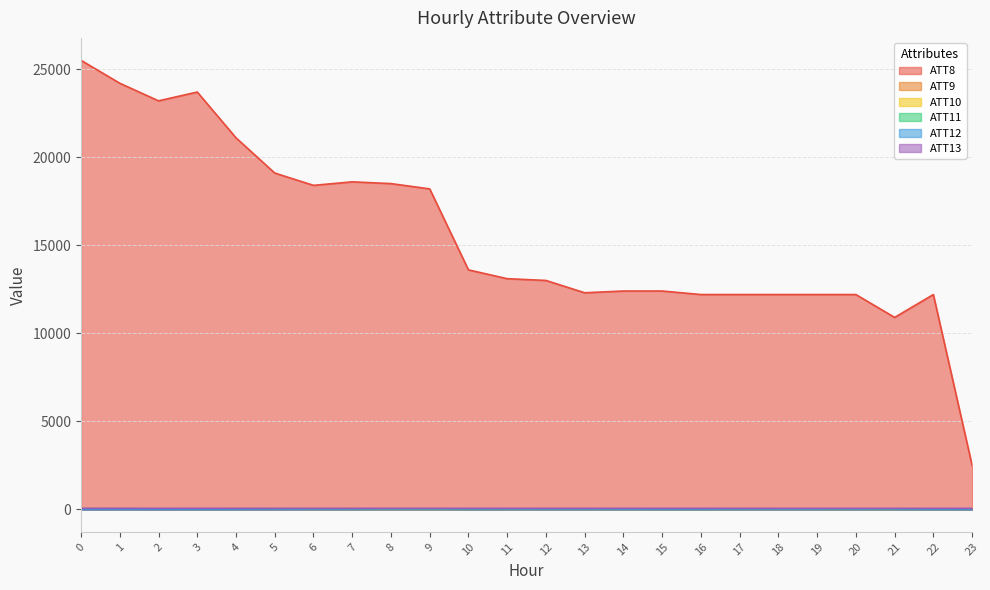

Count the number of categories in the chart.

24